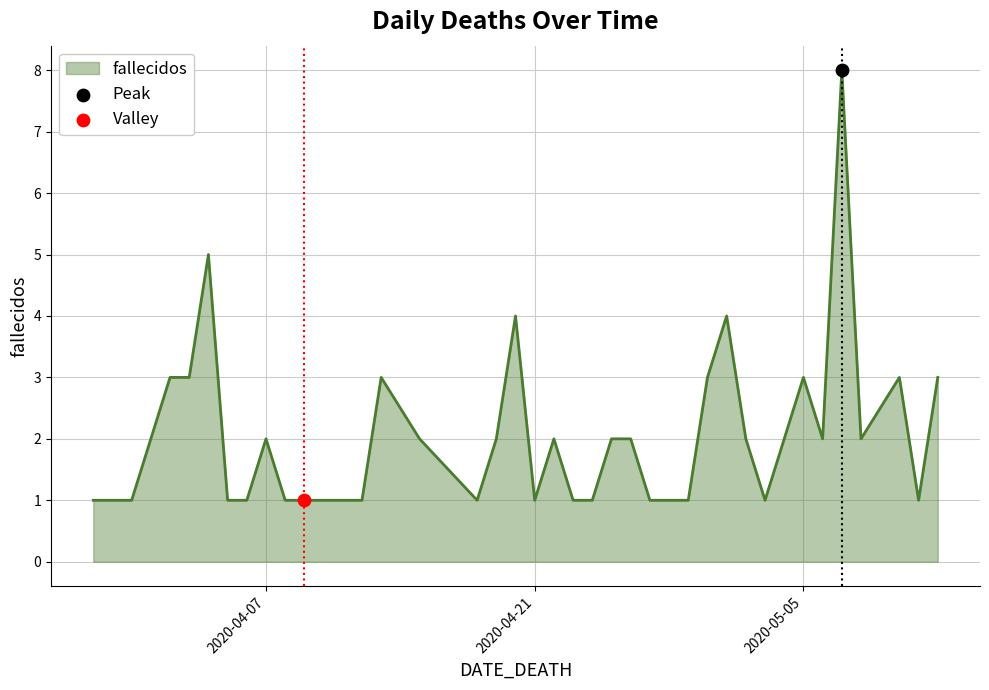

What is the greatest value displayed?

8